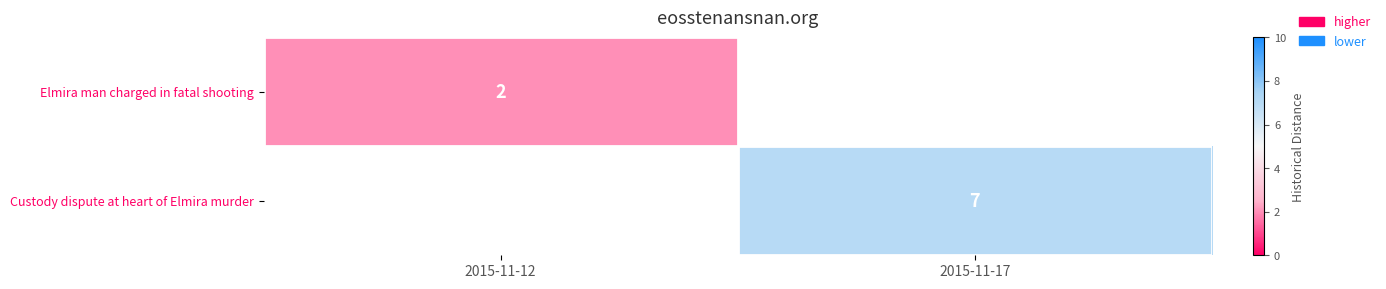

Which category has the highest value across all series?

2015-11-17